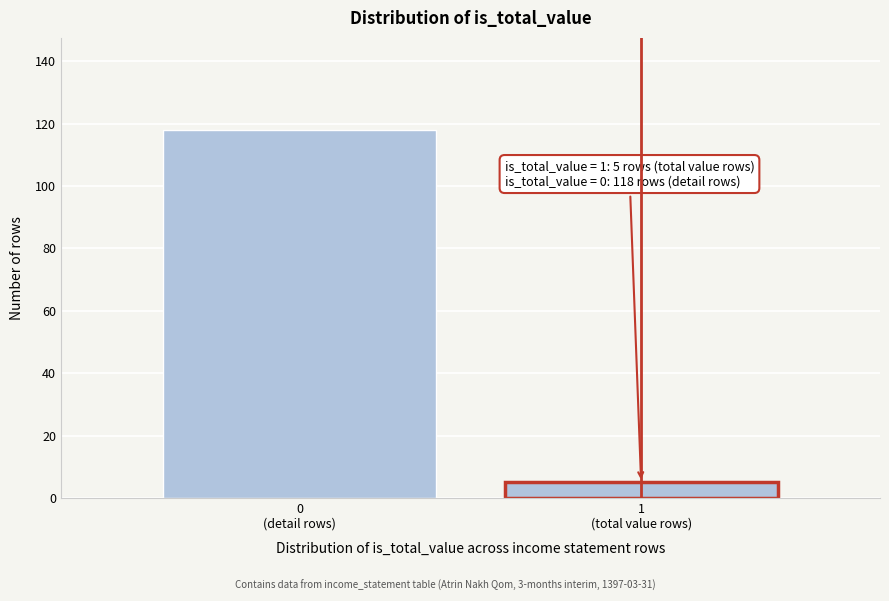

Reading left to right, what are all the values shown in this chart?

118	5